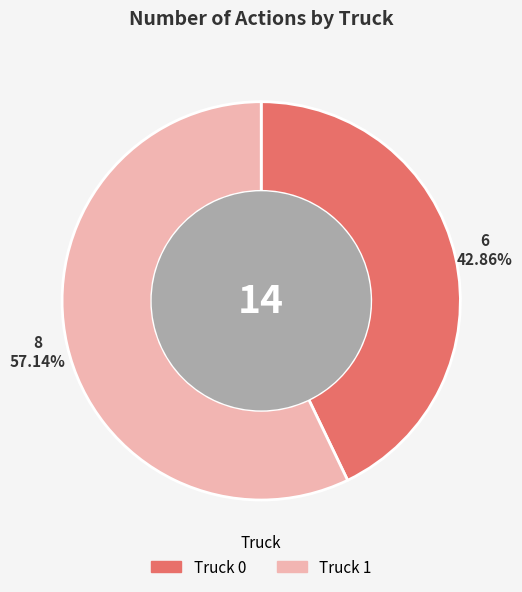

Approximately how many times larger is the value at Truck 1 compared to Truck 0?

1.3